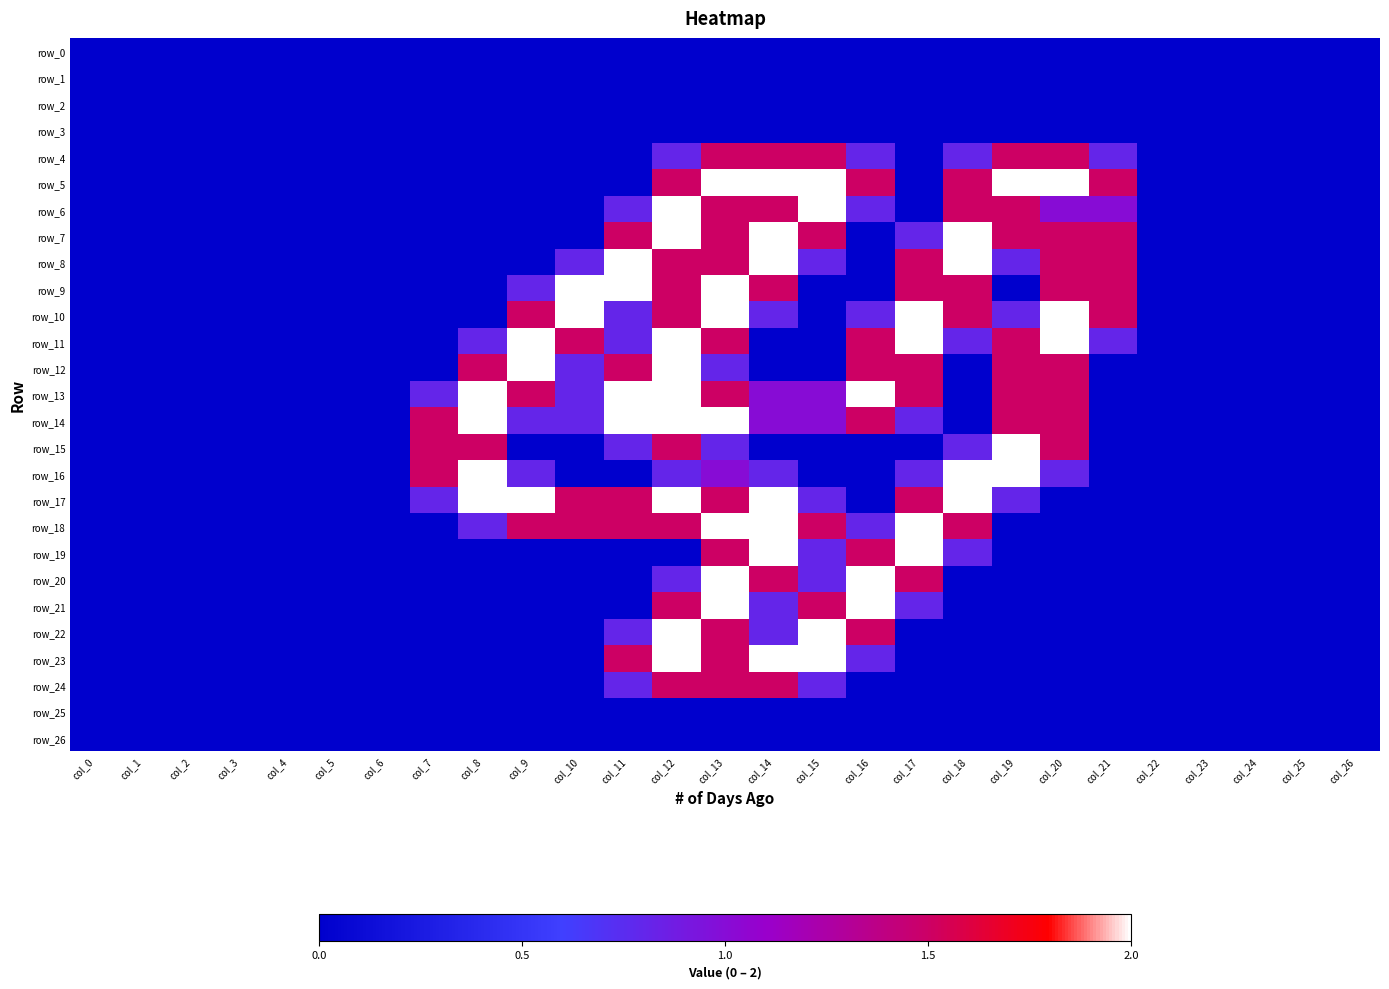

Reading left to right, what are all the values shown in this chart?

row_0: 0.0	0.0	0.0	0.0	0.0	0.0	0.0	0.0	0.0	0.0	0.0	0.0	0.0	0.0	0.0	0.0	0.0	0.0	0.0	0.0	0.0	0.0	0.0	0.0	0.0	0.0	0.0
row_1: 0.0	0.0	0.0	0.0	0.0	0.0	0.0	0.0	0.0	0.0	0.0	0.0	0.0	0.0	0.0	0.0	0.0	0.0	0.0	0.0	0.0	0.0	0.0	0.0	0.0	0.0	0.0
row_2: 0.0	0.0	0.0	0.0	0.0	0.0	0.0	0.0	0.0	0.0	0.0	0.0	0.0	0.0	0.0	0.0	0.0	0.0	0.0	0.0	0.0	0.0	0.0	0.0	0.0	0.0	0.0
row_3: 0.0	0.0	0.0	0.0	0.0	0.0	0.0	0.0	0.0	0.0	0.0	0.0	0.0	0.0	0.0	0.0	0.0	0.0	0.0	0.0	0.0	0.0	0.0	0.0	0.0	0.0	0.0
row_4: 0.0	0.0	0.0	0.0	0.0	0.0	0.0	0.0	0.0	0.0	0.0	0.0	0.8	1.5	1.5	1.5	0.8	0.0	0.8	1.5	1.5	0.8	0.0	0.0	0.0	0.0	0.0
row_5: 0.0	0.0	0.0	0.0	0.0	0.0	0.0	0.0	0.0	0.0	0.0	0.0	1.5	2.0	2.0	2.0	1.5	0.0	1.5	2.0	2.0	1.5	0.0	0.0	0.0	0.0	0.0
row_6: 0.0	0.0	0.0	0.0	0.0	0.0	0.0	0.0	0.0	0.0	0.0	0.8	2.0	1.5	1.5	2.0	0.8	0.0	1.5	1.5	1.0	1.0	0.0	0.0	0.0	0.0	0.0
row_7: 0.0	0.0	0.0	0.0	0.0	0.0	0.0	0.0	0.0	0.0	0.0	1.5	2.0	1.5	2.0	1.5	0.0	0.8	2.0	1.5	1.5	1.5	0.0	0.0	0.0	0.0	0.0
row_8: 0.0	0.0	0.0	0.0	0.0	0.0	0.0	0.0	0.0	0.0	0.8	2.0	1.5	1.5	2.0	0.8	0.0	1.5	2.0	0.8	1.5	1.5	0.0	0.0	0.0	0.0	0.0
row_9: 0.0	0.0	0.0	0.0	0.0	0.0	0.0	0.0	0.0	0.8	2.0	2.0	1.5	2.0	1.5	0.0	0.0	1.5	1.5	0.0	1.5	1.5	0.0	0.0	0.0	0.0	0.0
row_10: 0.0	0.0	0.0	0.0	0.0	0.0	0.0	0.0	0.0	1.5	2.0	0.8	1.5	2.0	0.8	0.0	0.8	2.0	1.5	0.8	2.0	1.5	0.0	0.0	0.0	0.0	0.0
row_11: 0.0	0.0	0.0	0.0	0.0	0.0	0.0	0.0	0.8	2.0	1.5	0.8	2.0	1.5	0.0	0.0	1.5	2.0	0.8	1.5	2.0	0.8	0.0	0.0	0.0	0.0	0.0
row_12: 0.0	0.0	0.0	0.0	0.0	0.0	0.0	0.0	1.5	2.0	0.8	1.5	2.0	0.8	0.0	0.0	1.5	1.5	0.0	1.5	1.5	0.0	0.0	0.0	0.0	0.0	0.0
row_13: 0.0	0.0	0.0	0.0	0.0	0.0	0.0	0.8	2.0	1.5	0.8	2.0	2.0	1.5	1.0	1.0	2.0	1.5	0.0	1.5	1.5	0.0	0.0	0.0	0.0	0.0	0.0
row_14: 0.0	0.0	0.0	0.0	0.0	0.0	0.0	1.5	2.0	0.8	0.8	2.0	2.0	2.0	1.0	1.0	1.5	0.8	0.0	1.5	1.5	0.0	0.0	0.0	0.0	0.0	0.0
row_15: 0.0	0.0	0.0	0.0	0.0	0.0	0.0	1.5	1.5	0.0	0.0	0.8	1.5	0.8	0.0	0.0	0.0	0.0	0.8	2.0	1.5	0.0	0.0	0.0	0.0	0.0	0.0
row_16: 0.0	0.0	0.0	0.0	0.0	0.0	0.0	1.5	2.0	0.8	0.0	0.0	0.8	1.0	0.8	0.0	0.0	0.8	2.0	2.0	0.8	0.0	0.0	0.0	0.0	0.0	0.0
row_17: 0.0	0.0	0.0	0.0	0.0	0.0	0.0	0.8	2.0	2.0	1.5	1.5	2.0	1.5	2.0	0.8	0.0	1.5	2.0	0.8	0.0	0.0	0.0	0.0	0.0	0.0	0.0
row_18: 0.0	0.0	0.0	0.0	0.0	0.0	0.0	0.0	0.8	1.5	1.5	1.5	1.5	2.0	2.0	1.5	0.8	2.0	1.5	0.0	0.0	0.0	0.0	0.0	0.0	0.0	0.0
row_19: 0.0	0.0	0.0	0.0	0.0	0.0	0.0	0.0	0.0	0.0	0.0	0.0	0.0	1.5	2.0	0.8	1.5	2.0	0.8	0.0	0.0	0.0	0.0	0.0	0.0	0.0	0.0
row_20: 0.0	0.0	0.0	0.0	0.0	0.0	0.0	0.0	0.0	0.0	0.0	0.0	0.8	2.0	1.5	0.8	2.0	1.5	0.0	0.0	0.0	0.0	0.0	0.0	0.0	0.0	0.0
row_21: 0.0	0.0	0.0	0.0	0.0	0.0	0.0	0.0	0.0	0.0	0.0	0.0	1.5	2.0	0.8	1.5	2.0	0.8	0.0	0.0	0.0	0.0	0.0	0.0	0.0	0.0	0.0
row_22: 0.0	0.0	0.0	0.0	0.0	0.0	0.0	0.0	0.0	0.0	0.0	0.8	2.0	1.5	0.8	2.0	1.5	0.0	0.0	0.0	0.0	0.0	0.0	0.0	0.0	0.0	0.0
row_23: 0.0	0.0	0.0	0.0	0.0	0.0	0.0	0.0	0.0	0.0	0.0	1.5	2.0	1.5	2.0	2.0	0.8	0.0	0.0	0.0	0.0	0.0	0.0	0.0	0.0	0.0	0.0
row_24: 0.0	0.0	0.0	0.0	0.0	0.0	0.0	0.0	0.0	0.0	0.0	0.8	1.5	1.5	1.5	0.8	0.0	0.0	0.0	0.0	0.0	0.0	0.0	0.0	0.0	0.0	0.0
row_25: 0.0	0.0	0.0	0.0	0.0	0.0	0.0	0.0	0.0	0.0	0.0	0.0	0.0	0.0	0.0	0.0	0.0	0.0	0.0	0.0	0.0	0.0	0.0	0.0	0.0	0.0	0.0
row_26: 0.0	0.0	0.0	0.0	0.0	0.0	0.0	0.0	0.0	0.0	0.0	0.0	0.0	0.0	0.0	0.0	0.0	0.0	0.0	0.0	0.0	0.0	0.0	0.0	0.0	0.0	0.0